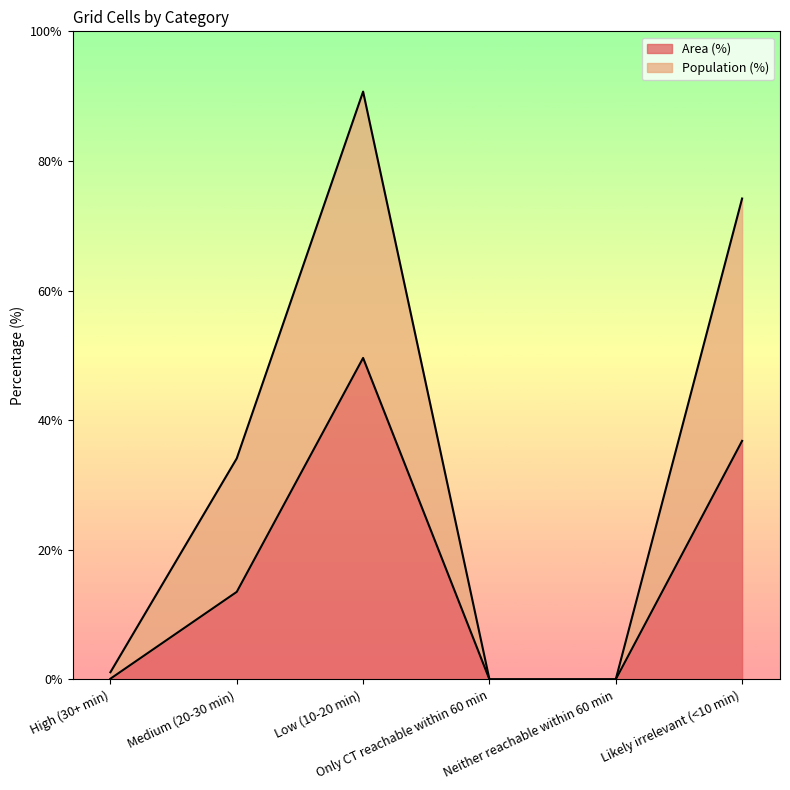

How many values in the Population (%) series are below 34?

3